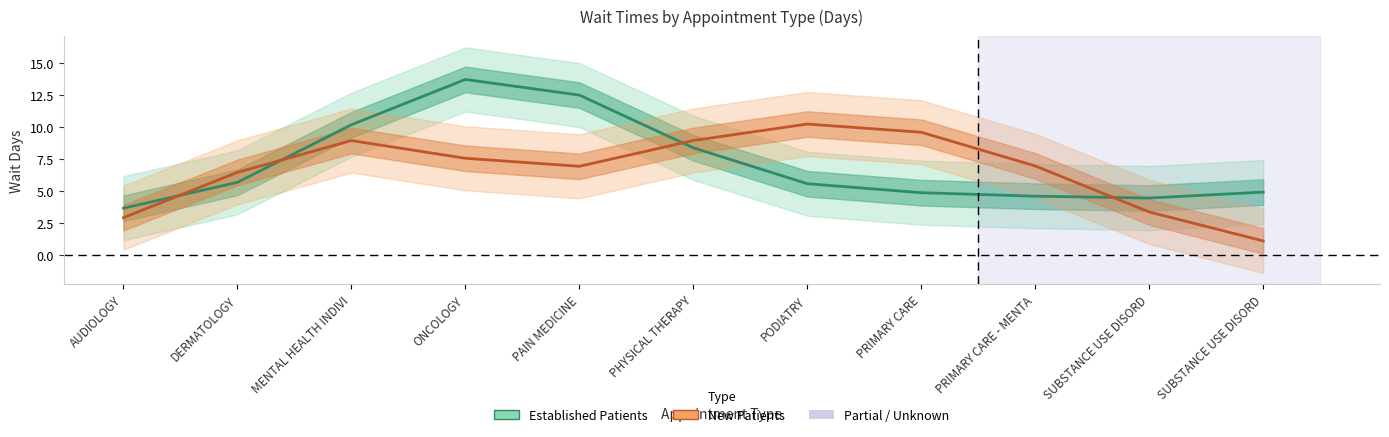

Which series has the largest range (max minus min)?

Established Patients